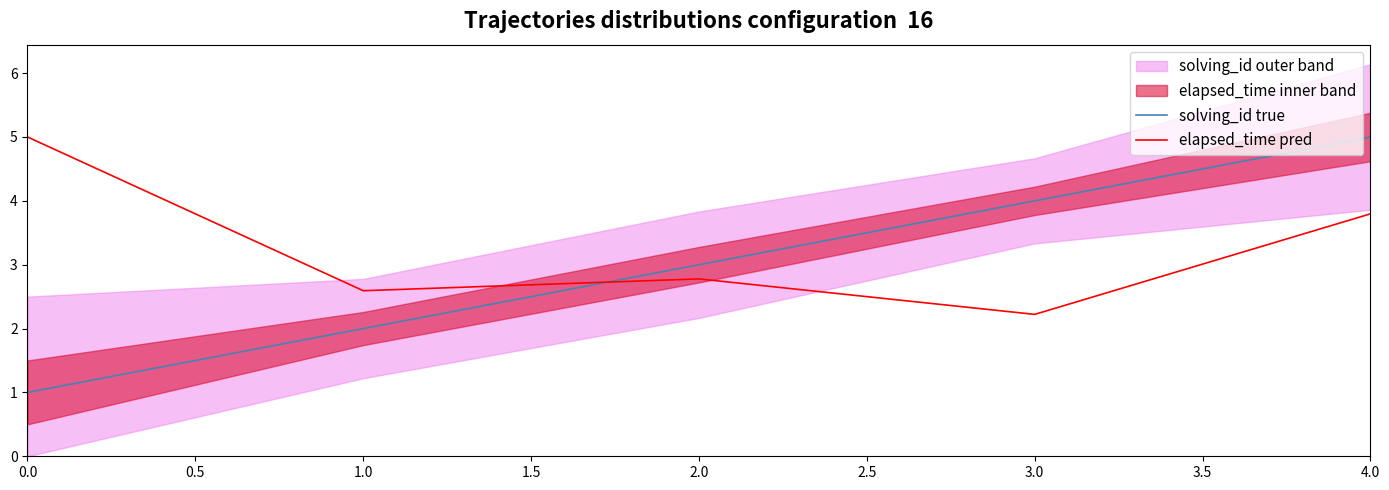

What is the sum of all solving_id true values?

15.0